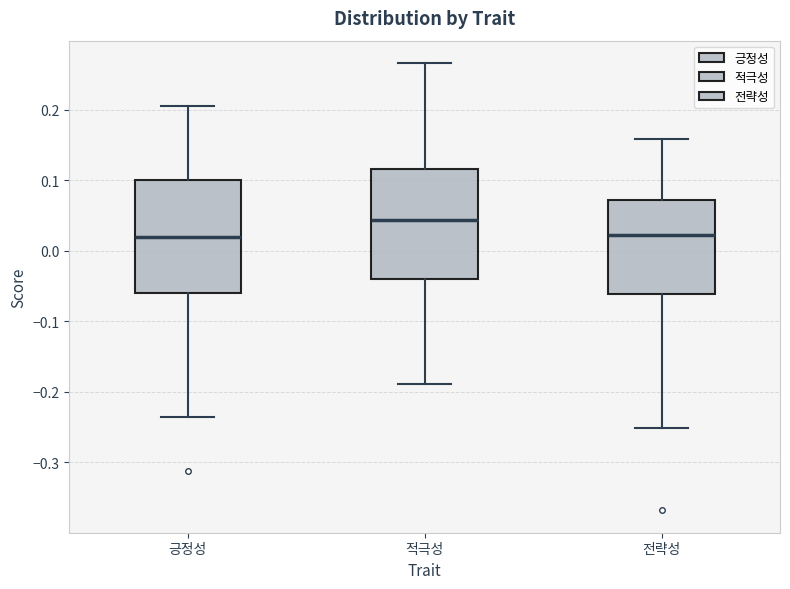

Which box has the highest median line?

적극성